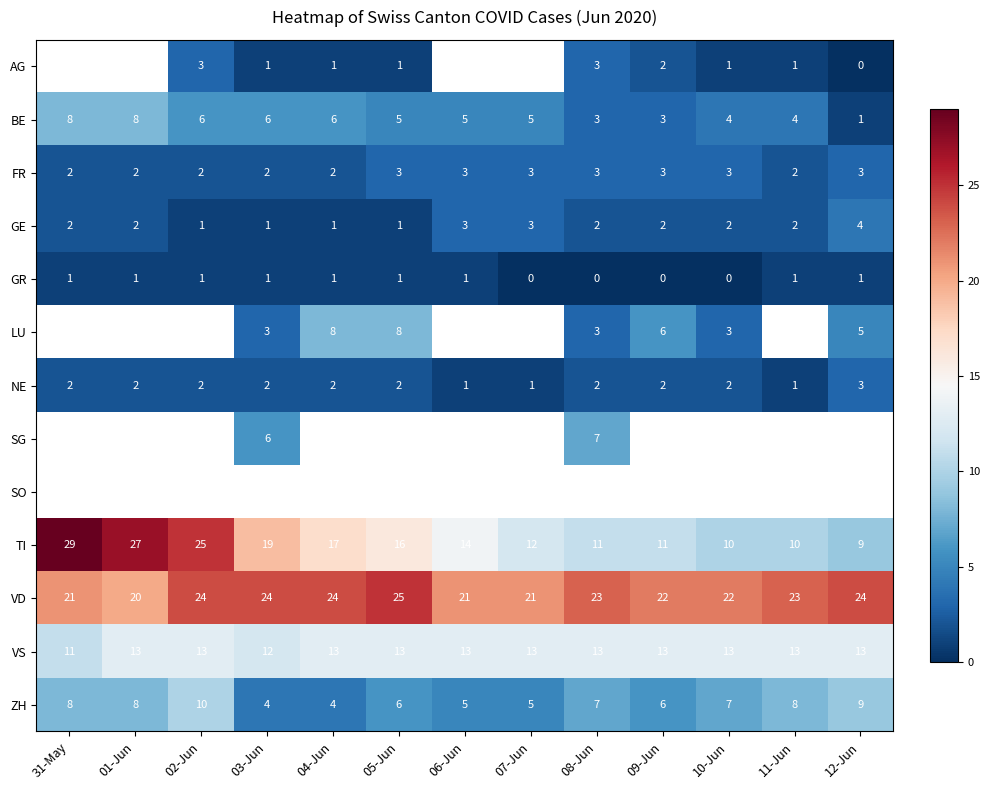

The value of GE at 03-Jun is 1. True or false?

True